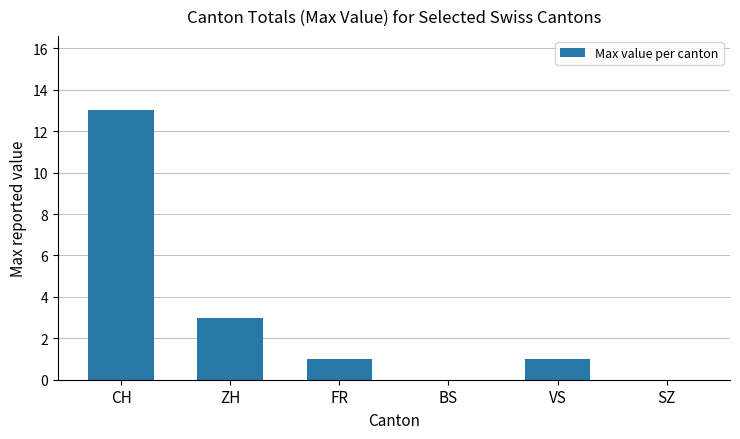

Which has a higher value, FR or ZH?

ZH